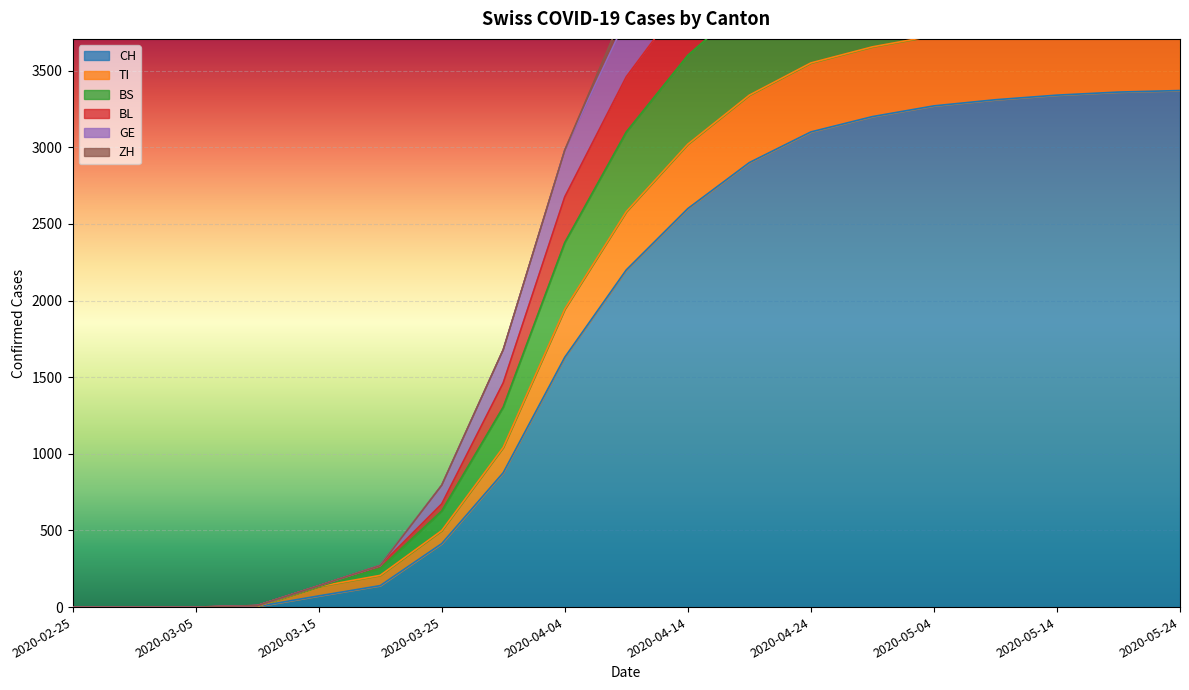

True or false: BS has a value of 1920 at 2020-03-30.

False